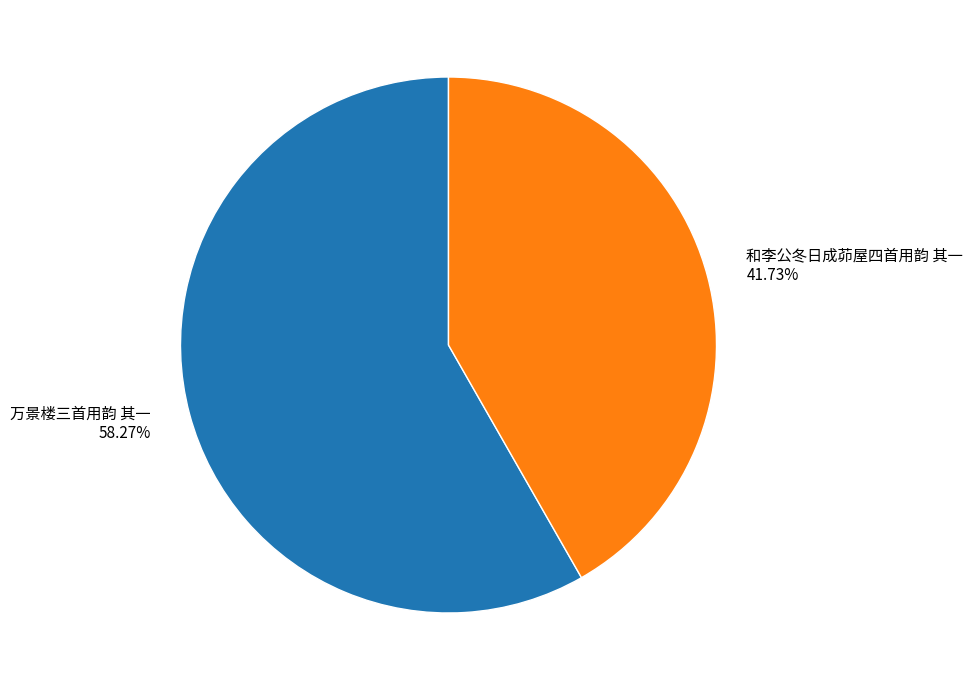

Is it true that 和李公冬日成茆屋四首用韵 其一 is 33% of the pie?

False